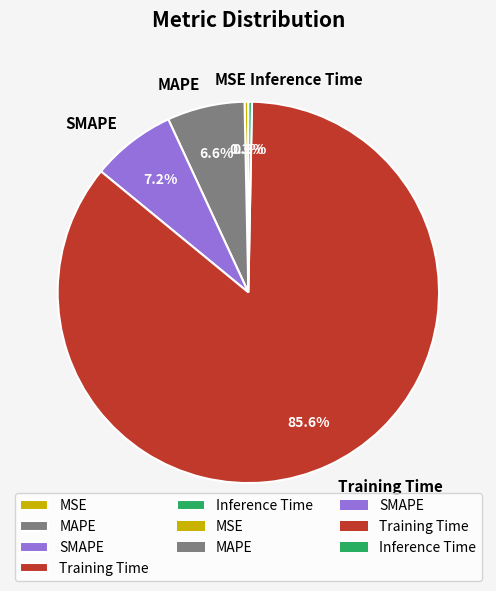

Is there any slice that represents more than half of the pie?

Yes